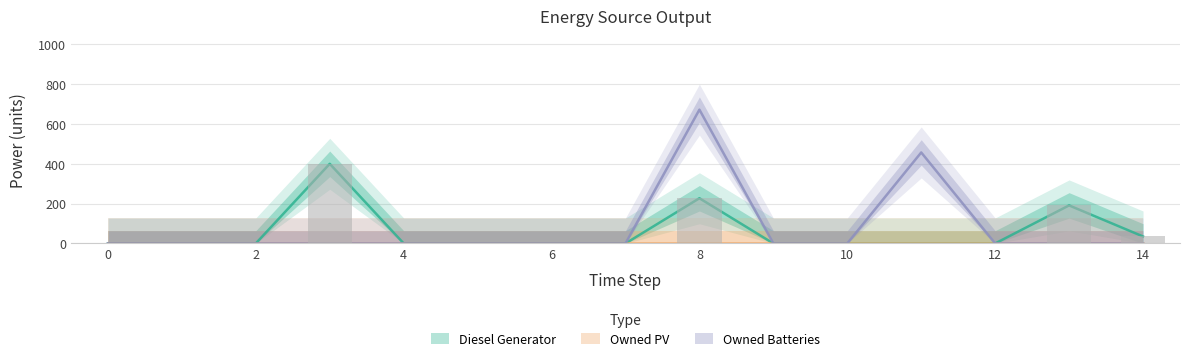

Which series has the largest total across all categories?

Owned Batteries